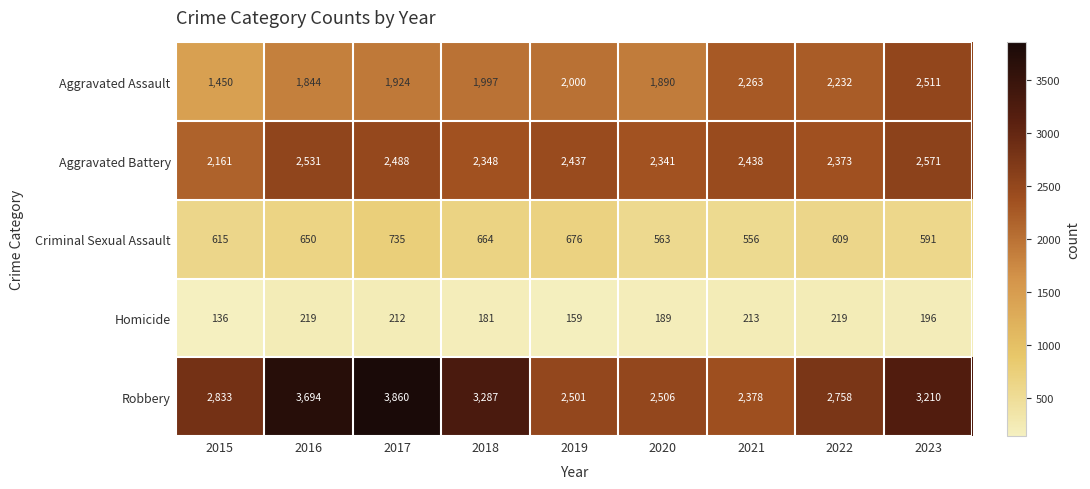

What is the sum of the Aggravated Battery values at 2022 and 2017?

4861